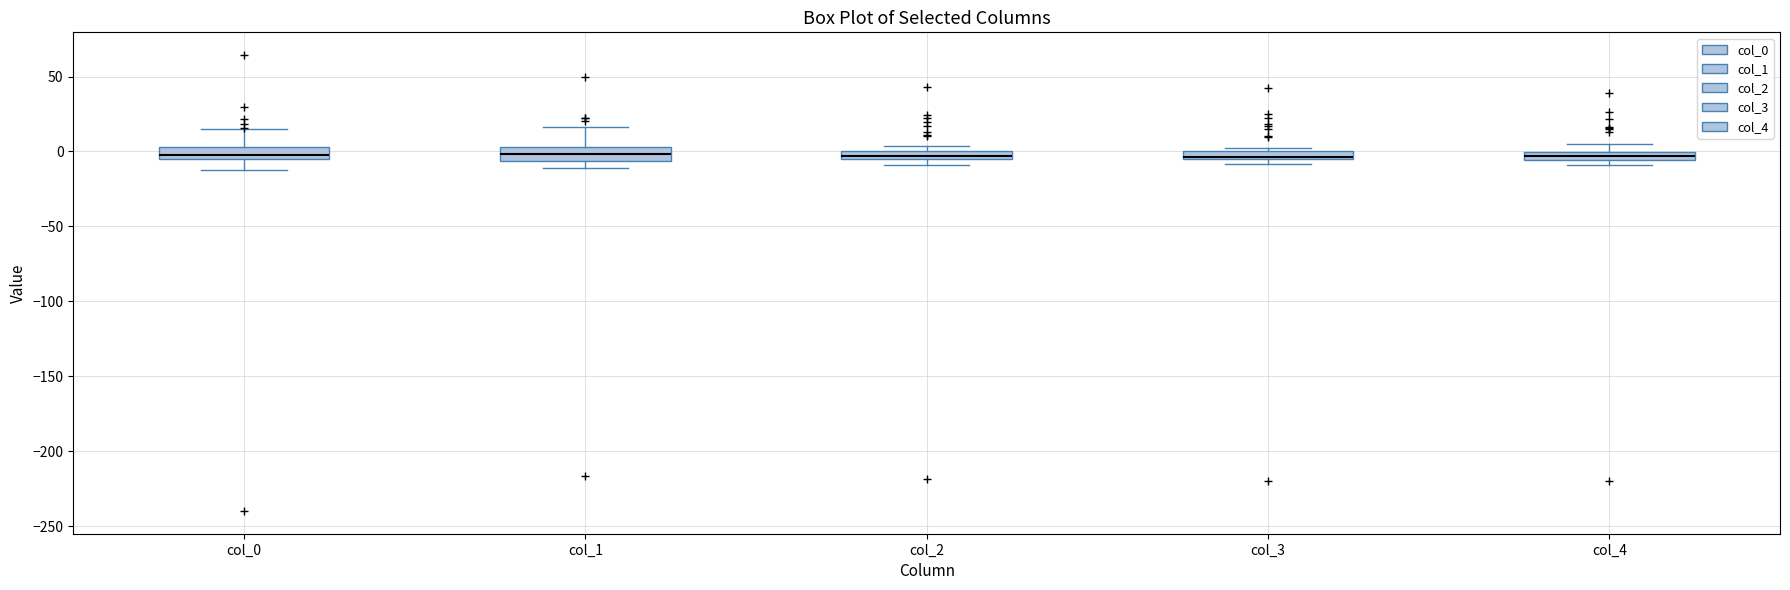

Where is the lower edge of the box for col_0 on the y-axis? The values are not printed on the chart, so give them approximately, as read against the axis.

-5